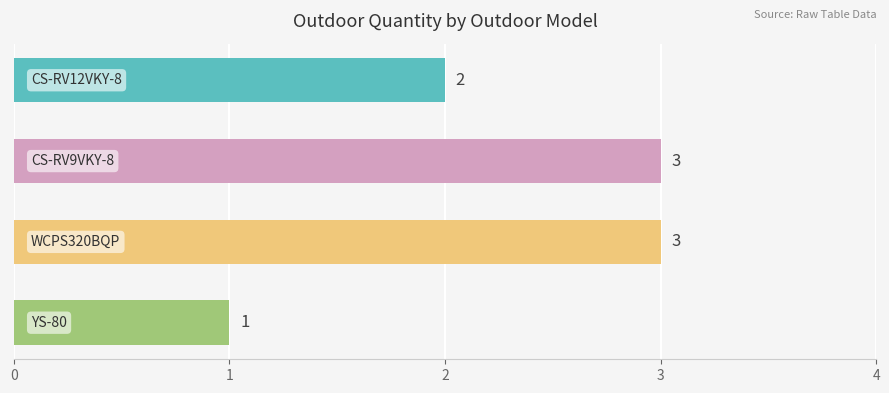

What is the value of the 3rd bar from the top?

3